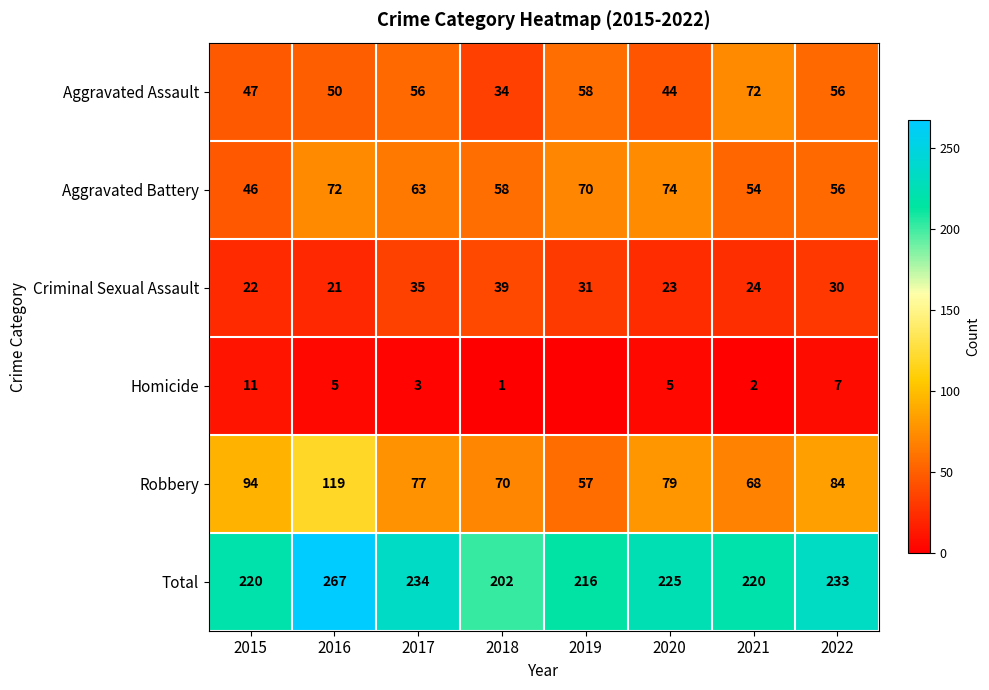

Is the value of Robbery at 2019 greater than the value of Homicide at 2020?

Yes